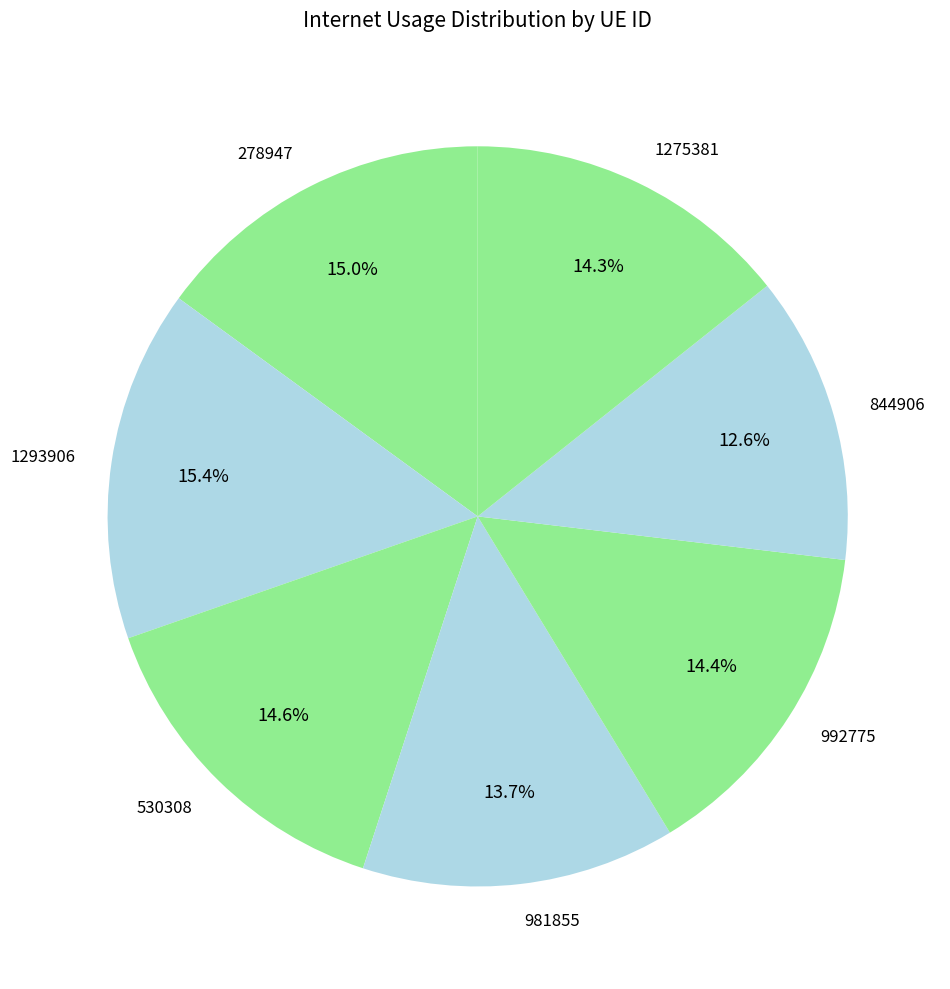

True or false: 992775 accounts for 14% of the total.

True